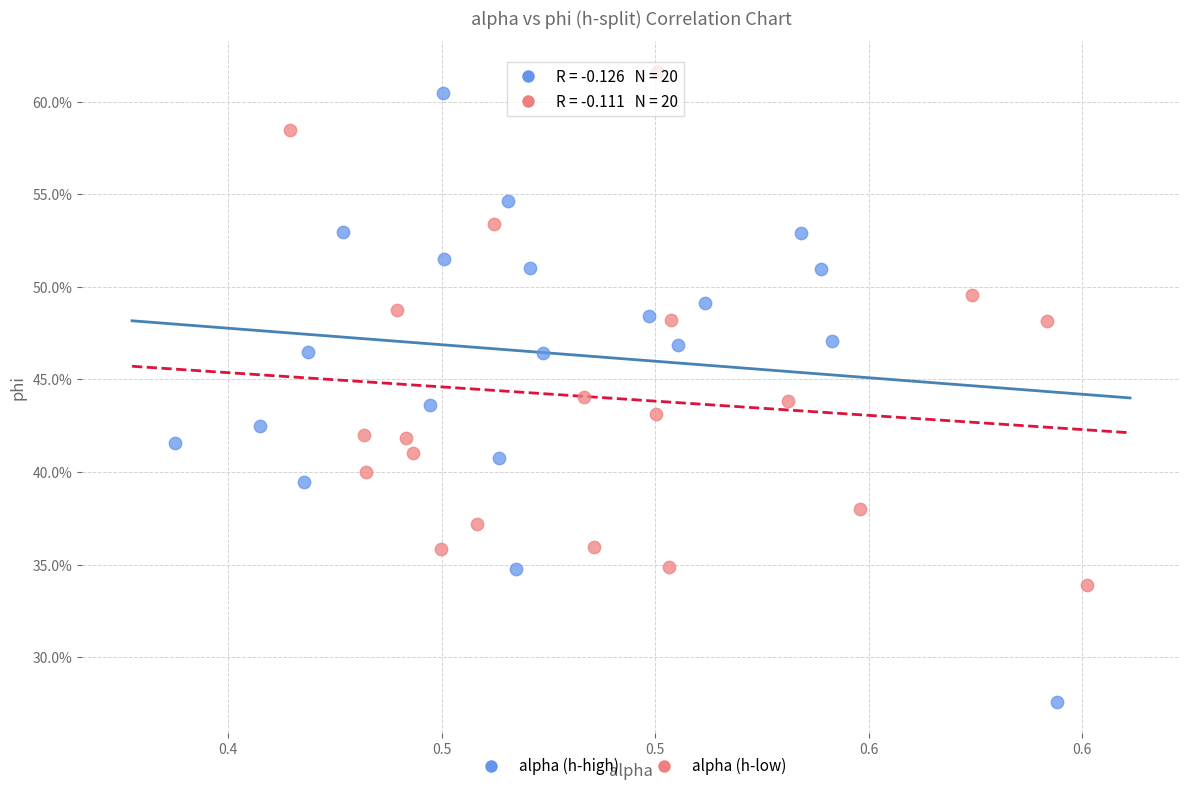

What are all the series names shown in the legend?

alpha (h-high), alpha (h-low)